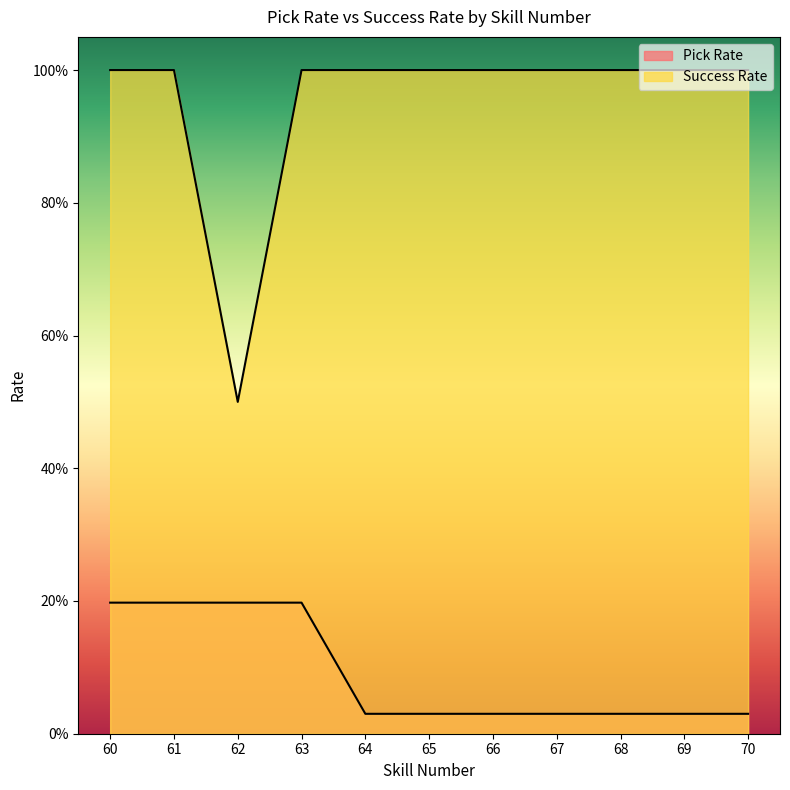

Is the value of Success Rate at 68 greater than the value of Pick Rate at 62?

Yes